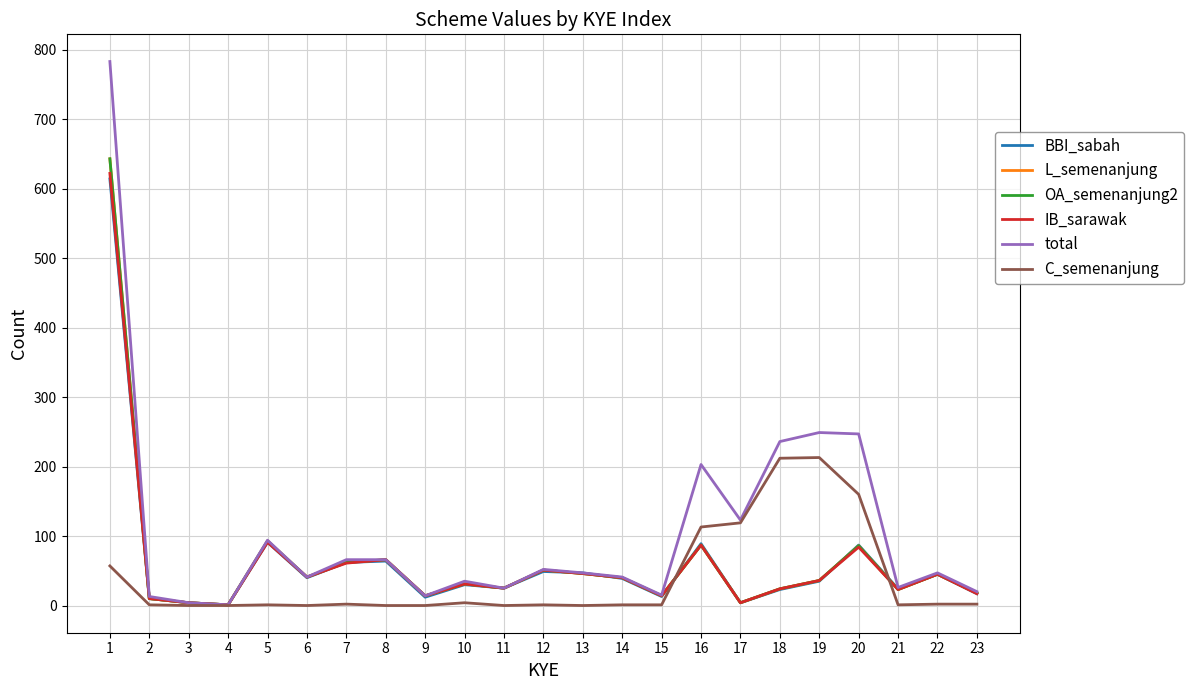

What is the difference between the highest and lowest values at 8?

66